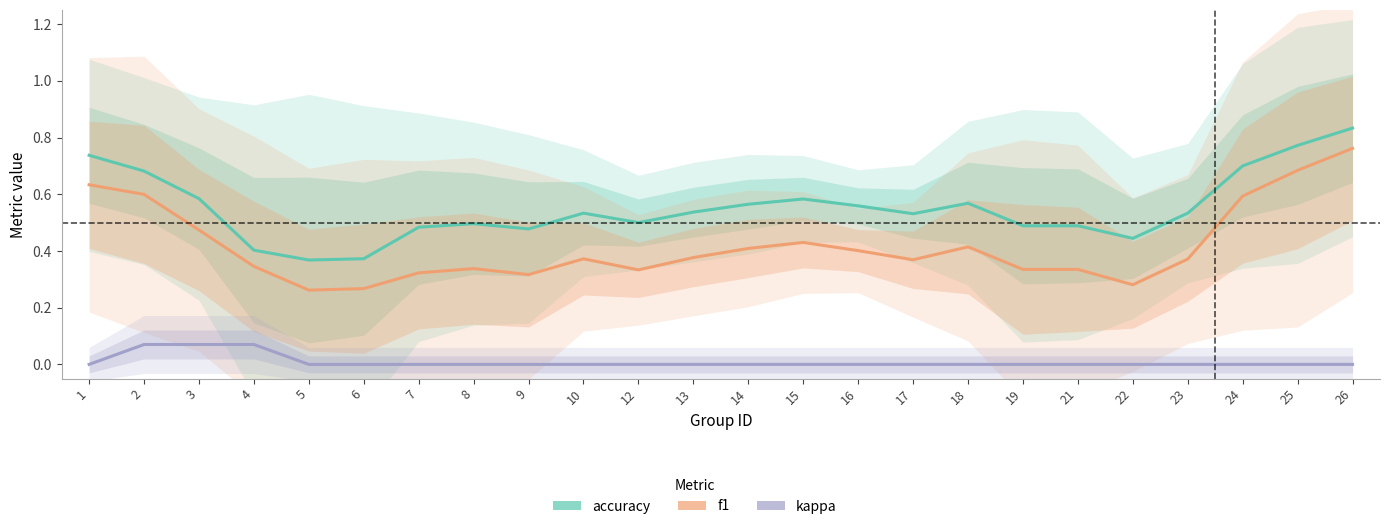

Between 12 and 3, which is larger?

3